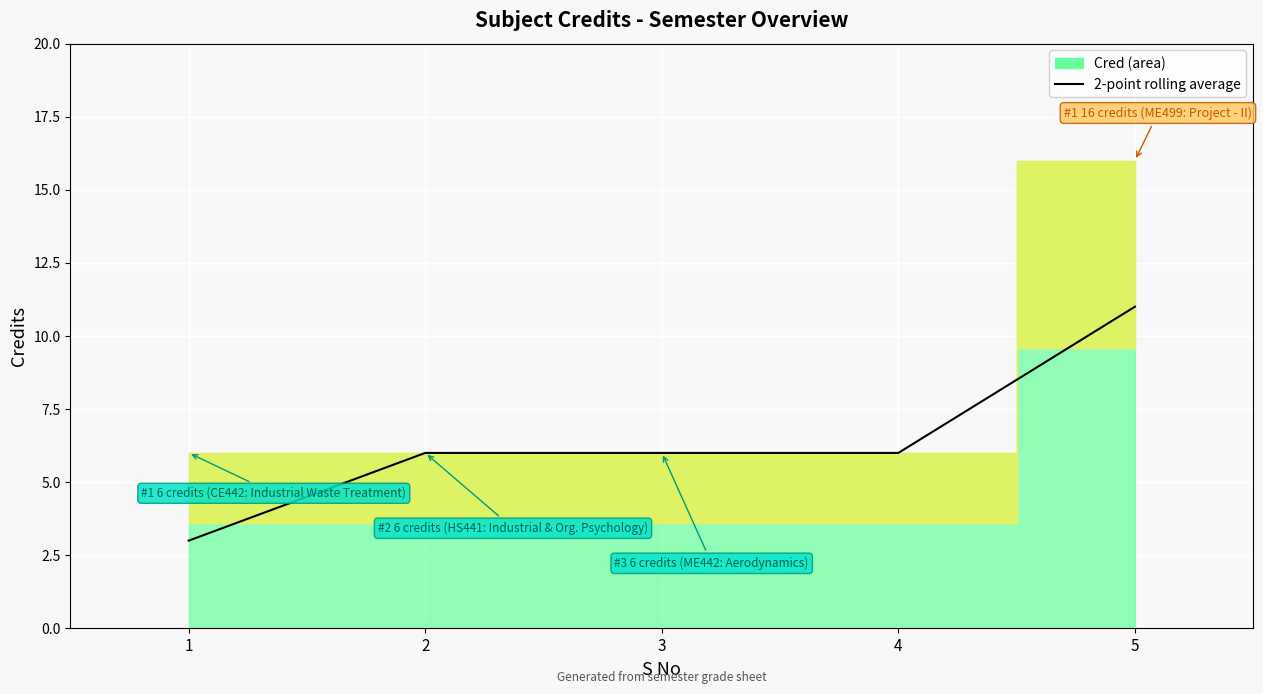

How many data points are less than 6?

1